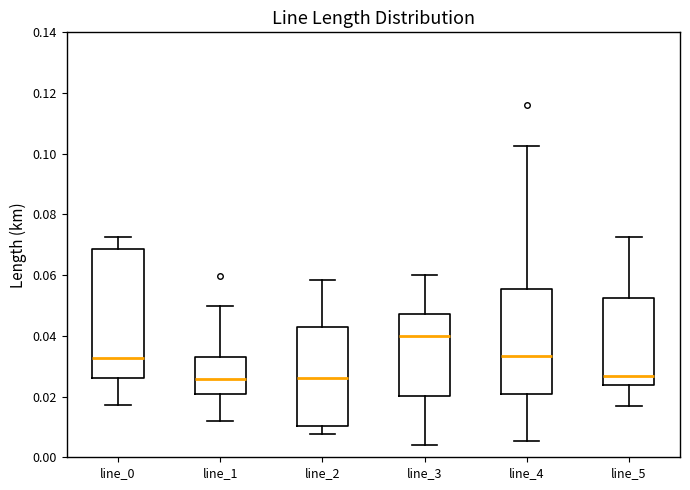

Reading left to right, read every box against the y-axis: the position of its median line, the range the box covers, and the ends of its whiskers. The values are not printed on the chart, so give them approximately, as read against the axis.

line_0: median 0.032, box 0.026 to 0.068, whiskers 0.018 to 0.072
line_1: median 0.026, box 0.020 to 0.034, whiskers 0.012 to 0.050
line_2: median 0.026, box 0.010 to 0.044, whiskers 0.008 to 0.058
line_3: median 0.040, box 0.020 to 0.048, whiskers 0.004 to 0.060
line_4: median 0.034, box 0.020 to 0.056, whiskers 0.006 to 0.102
line_5: median 0.026, box 0.024 to 0.052, whiskers 0.016 to 0.072